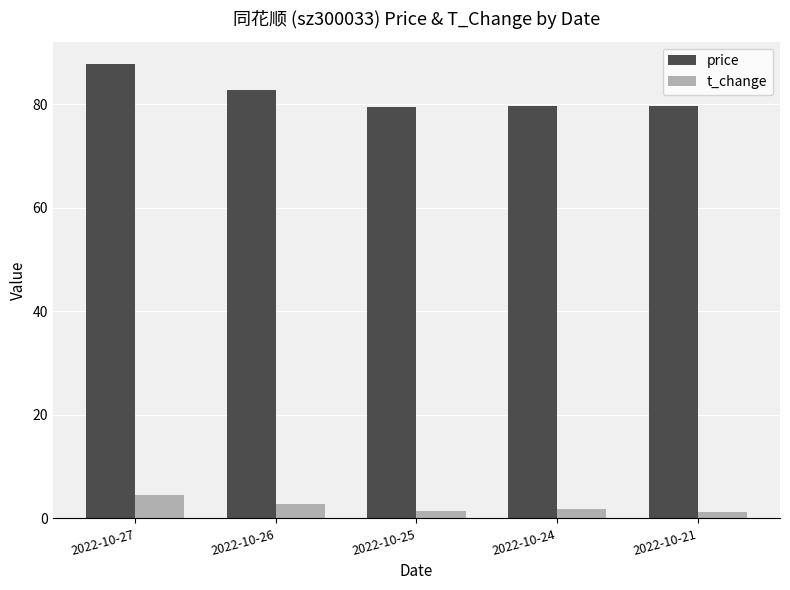

What is the approximate value of t_change at 2022-10-21?

1.2